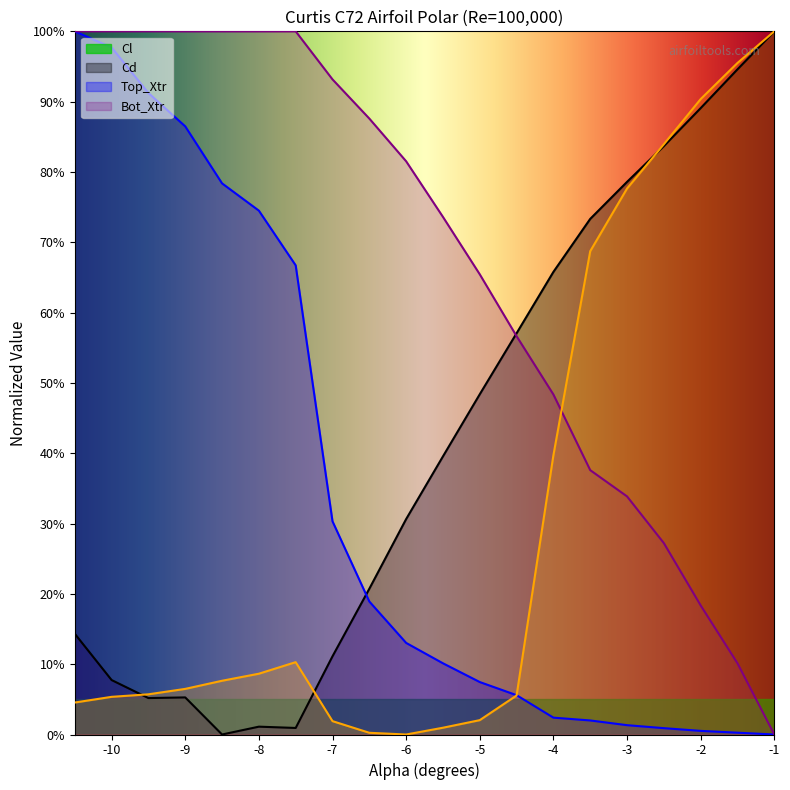

How many series are shown in this chart?

4